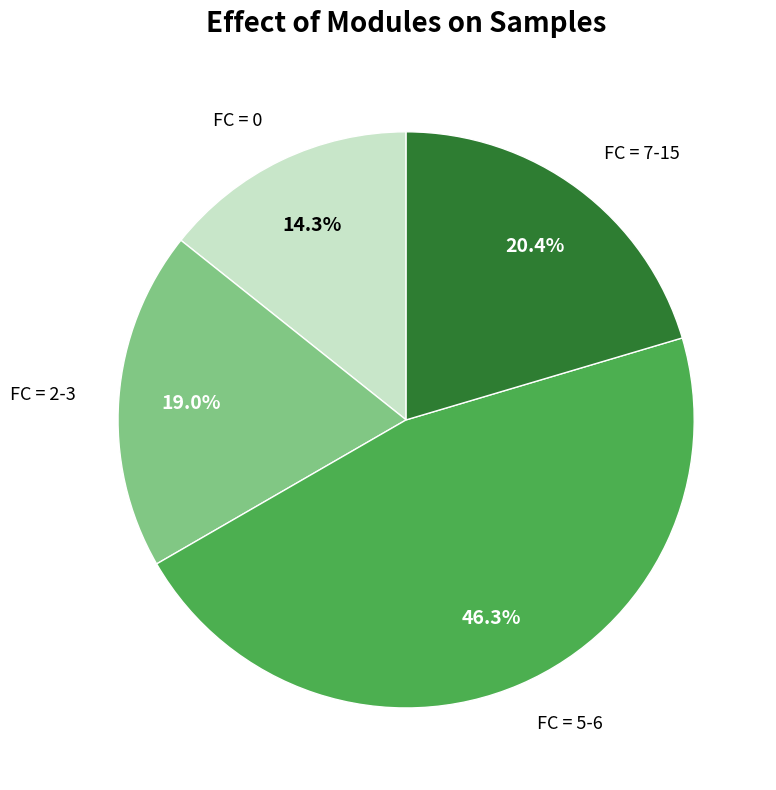

How many slices are in this pie chart?

4